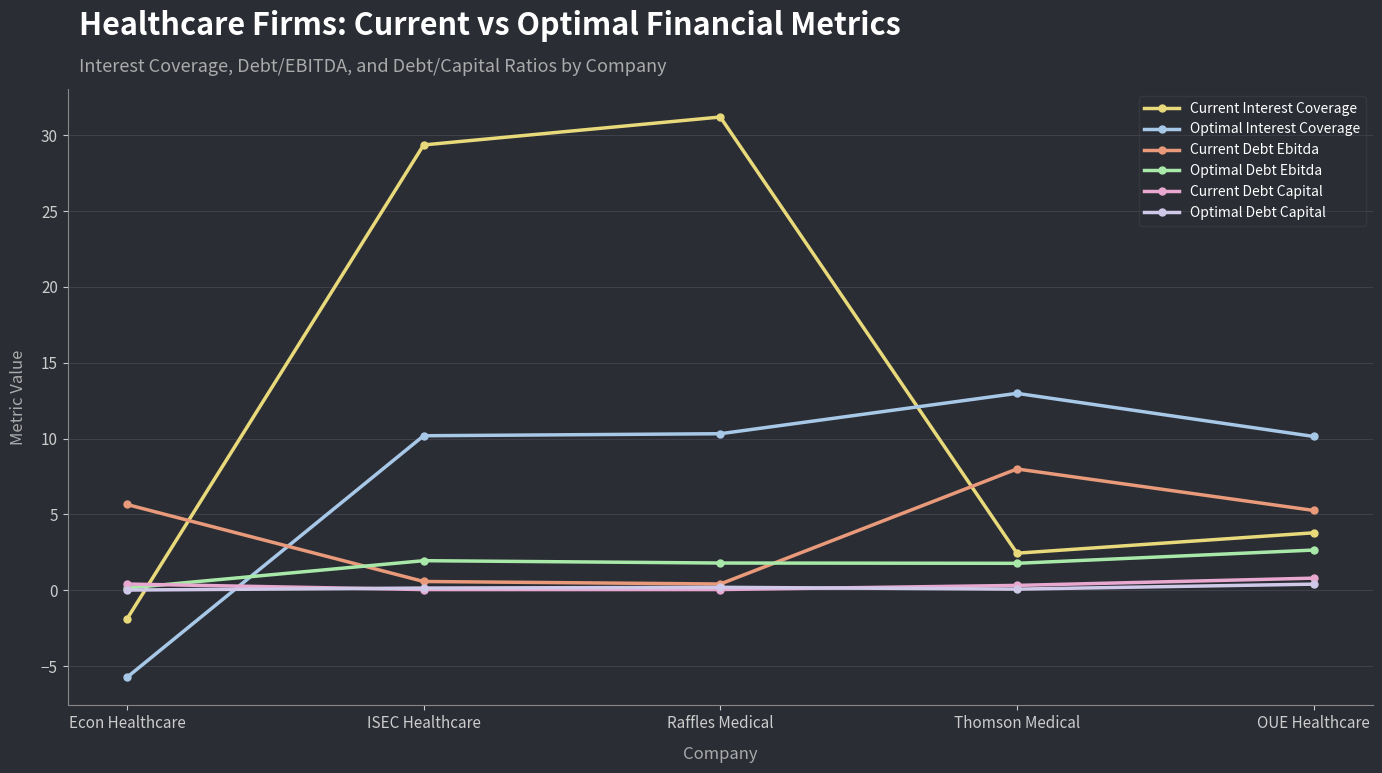

Which label corresponds to the largest value in the chart?

Raffles Medical